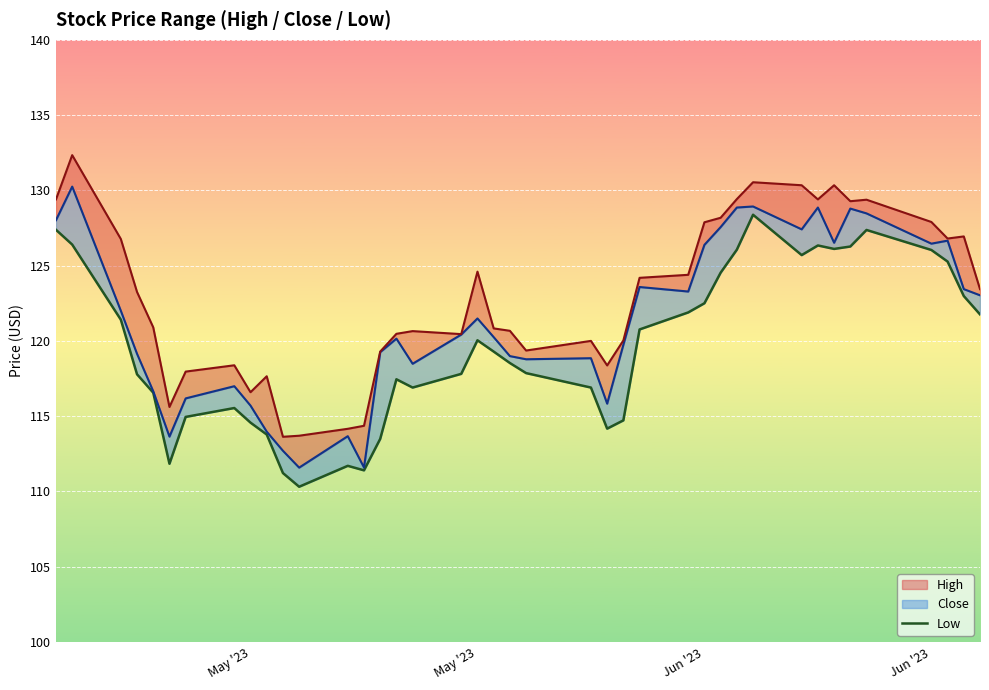

True or false: there are more than 1 points higher than both neighbors.

True